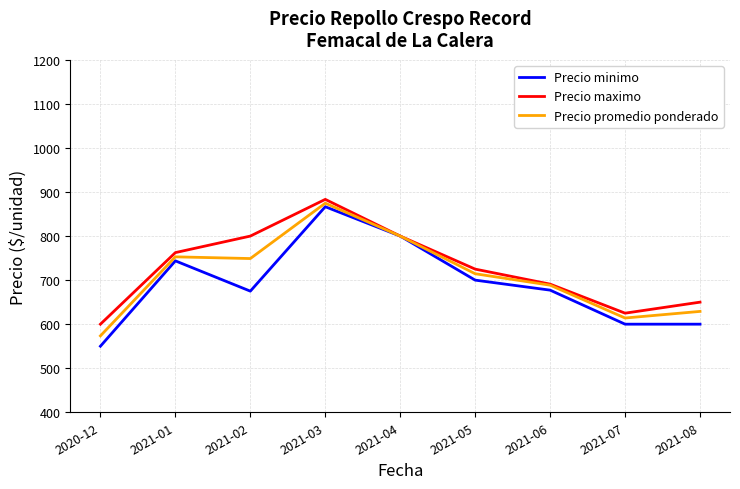

Is it true that Precio promedio ponderado equals 1069.5 at 2021-08?

False